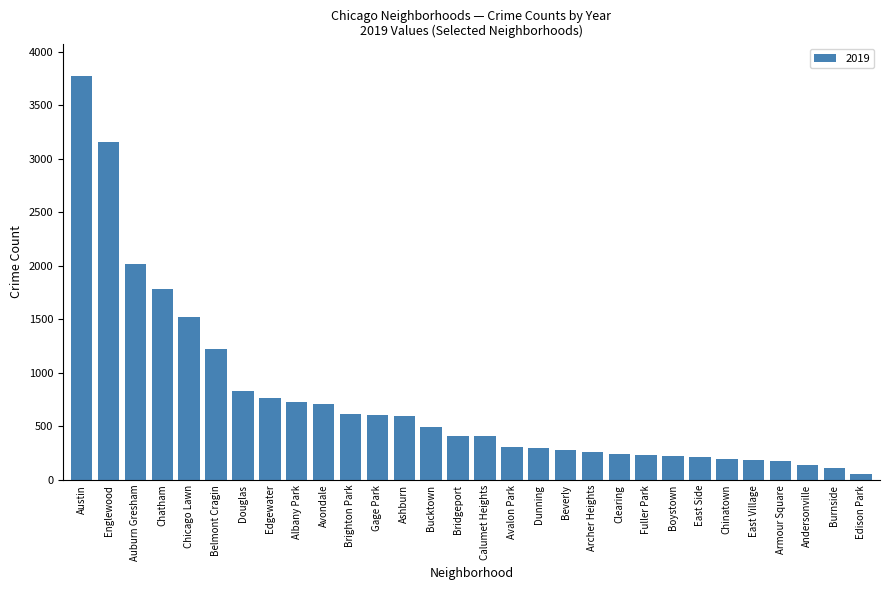

What is the sum of the values at Gage Park and Brighton Park?

1219